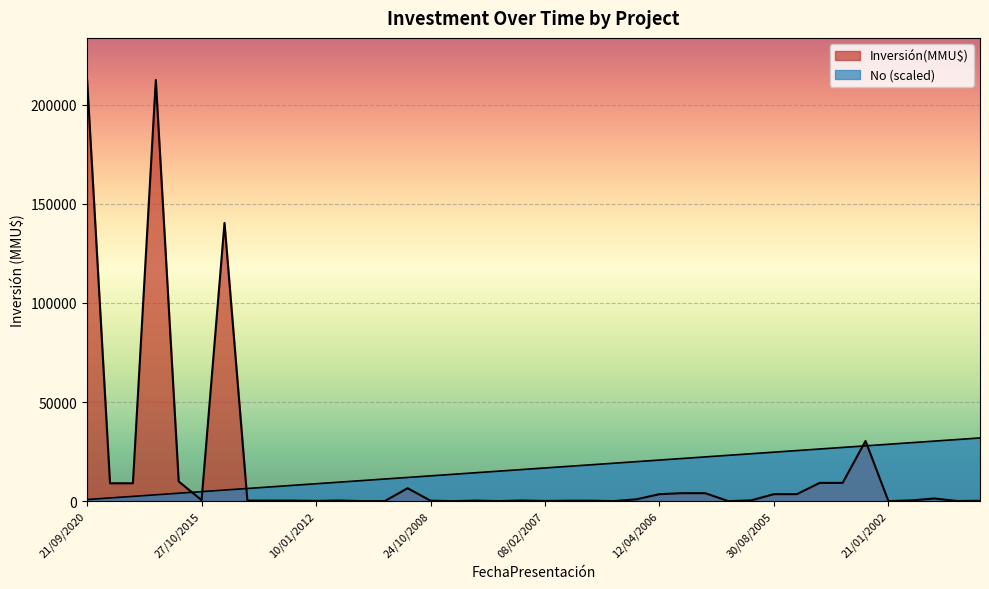

Reading left to right, what are all the values shown in this chart?

Inversión(MMU$): 21/09/2020=212500.0	05/11/2019=9000.0	23/09/2019=9000.0	12/09/2019=212500.0	15/05/2018=9903.0	27/10/2015=500.0	08/10/2013=140400.0	10/05/2013=250.0	07/11/2012=250.0	30/08/2012=250.0	10/01/2012=100.0	24/06/2010=300.0	30/11/2009=0.0	02/06/2009=22.0	27/05/2009=6500.0	24/10/2008=215.0	07/12/2007=0.0	08/10/2007=234.0	31/08/2007=10.0	04/07/2007=300.0	08/02/2007=80.0	12/01/2007=200.0	29/12/2006=200.0	12/12/2006=0.0	31/07/2006=923.0	12/04/2006=3512.0	27/03/2006=4000.0	06/03/2006=4000.0	28/12/2005=0.0	16/09/2005=351.0	30/08/2005=3512.0	11/07/2005=3512.0	05/03/2004=9200.0	20/02/2004=9200.0	20/02/2002=30350.0	21/01/2002=20.0	27/03/2001=350.0	06/04/2000=1320.0	22/12/1998=50.0	16/01/1998=160.0
No: 21/09/2020=796.9	05/11/2019=1593.8	23/09/2019=2390.6	12/09/2019=3187.5	15/05/2018=3984.4	27/10/2015=4781.2	08/10/2013=5578.1	10/05/2013=6375.0	07/11/2012=7171.9	30/08/2012=7968.8	10/01/2012=8765.6	24/06/2010=9562.5	30/11/2009=10359.4	02/06/2009=11156.2	27/05/2009=11953.1	24/10/2008=12750.0	07/12/2007=13546.9	08/10/2007=14343.8	31/08/2007=15140.6	04/07/2007=15937.5	08/02/2007=16734.4	12/01/2007=17531.2	29/12/2006=18328.1	12/12/2006=19125.0	31/07/2006=19921.9	12/04/2006=20718.8	27/03/2006=21515.6	06/03/2006=22312.5	28/12/2005=23109.4	16/09/2005=23906.2	30/08/2005=24703.1	11/07/2005=25500.0	05/03/2004=26296.9	20/02/2004=27093.8	20/02/2002=27890.6	21/01/2002=28687.5	27/03/2001=29484.4	06/04/2000=30281.2	22/12/1998=31078.1	16/01/1998=31875.0